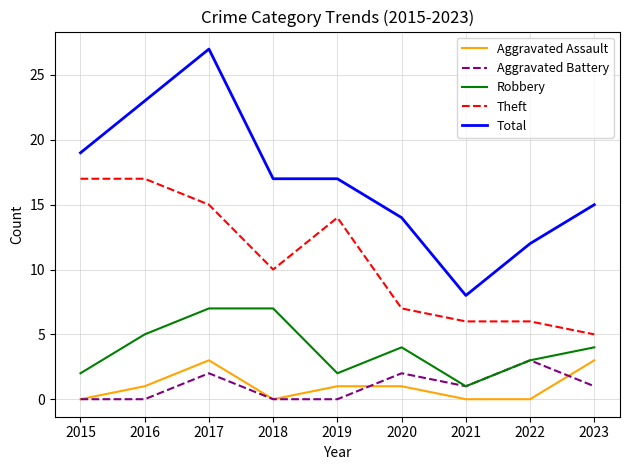

Which series has the widest spread of values?

Total